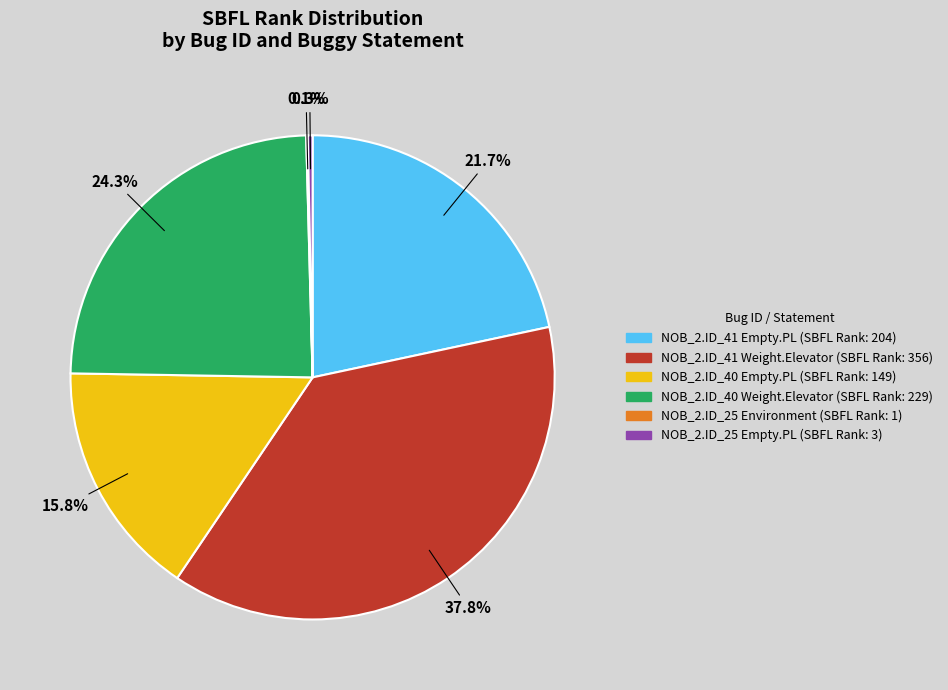

Is there a majority slice in this chart?

No